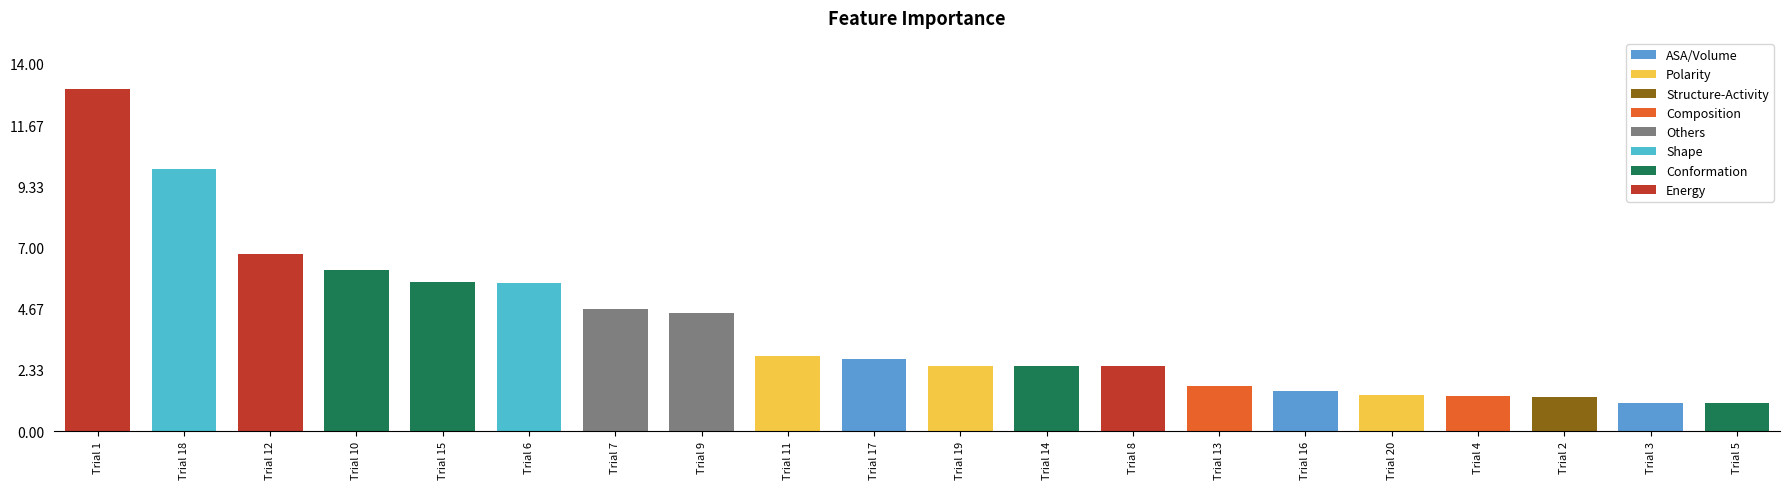

True or false: the data shows 1.0 at Trial 19.

False